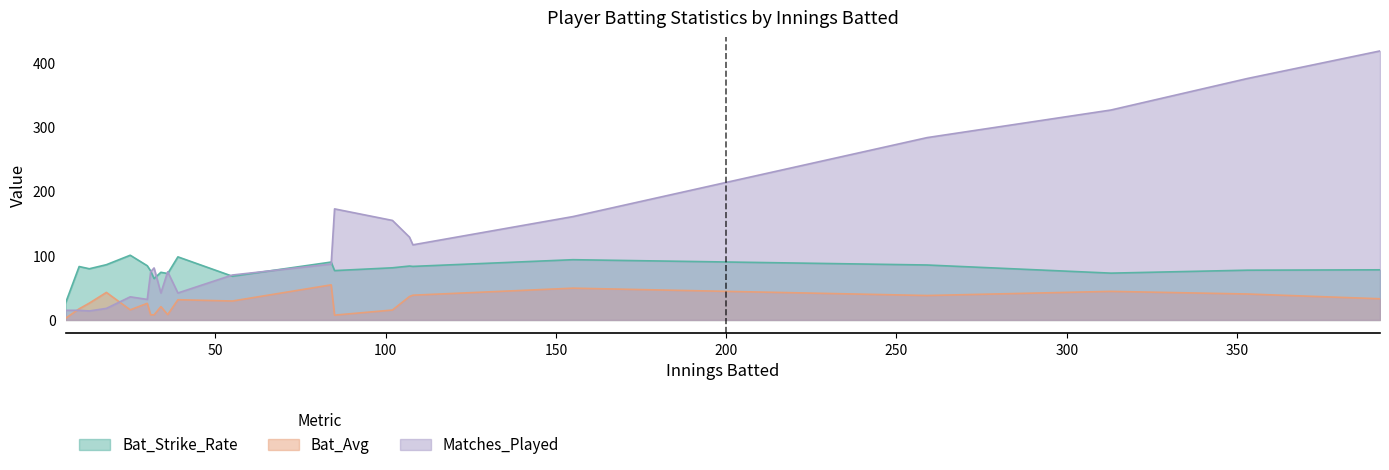

True or false: Bat_Avg and Bat_Strike_Rate cross at least once.

False